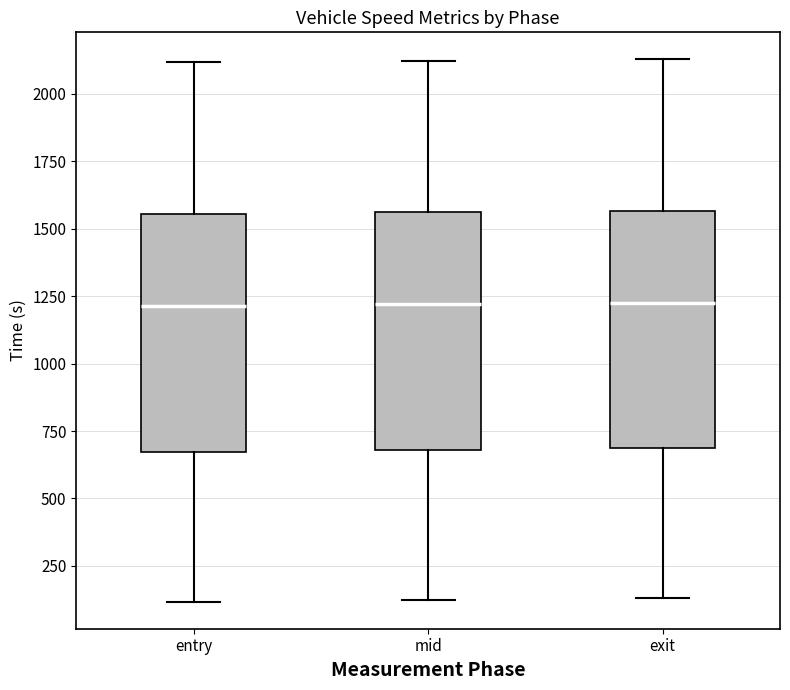

Where is the upper edge of the box for entry on the y-axis? The values are not printed on the chart, so give them approximately, as read against the axis.

1550